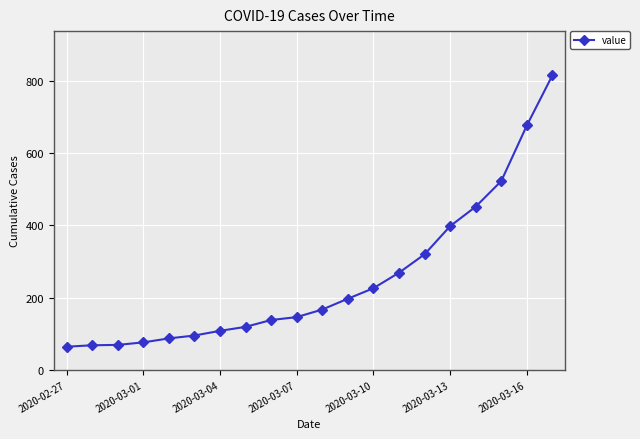

What is the difference between the maximum and minimum values?

752